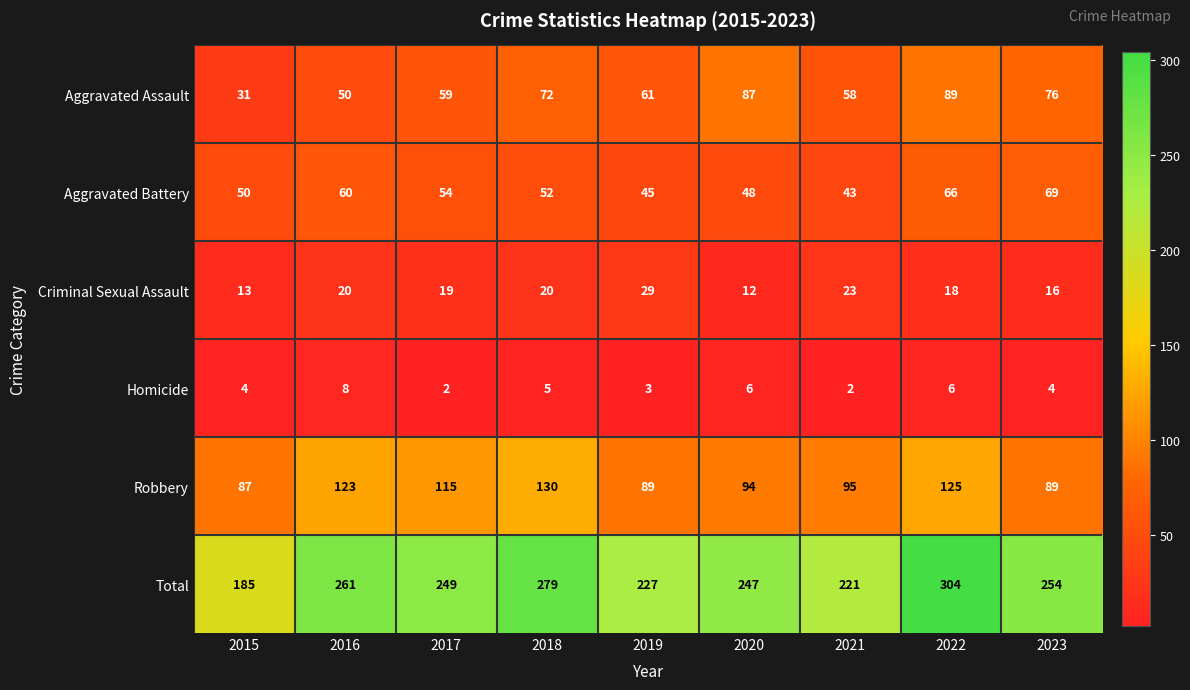

How many categories are shown in the chart?

9